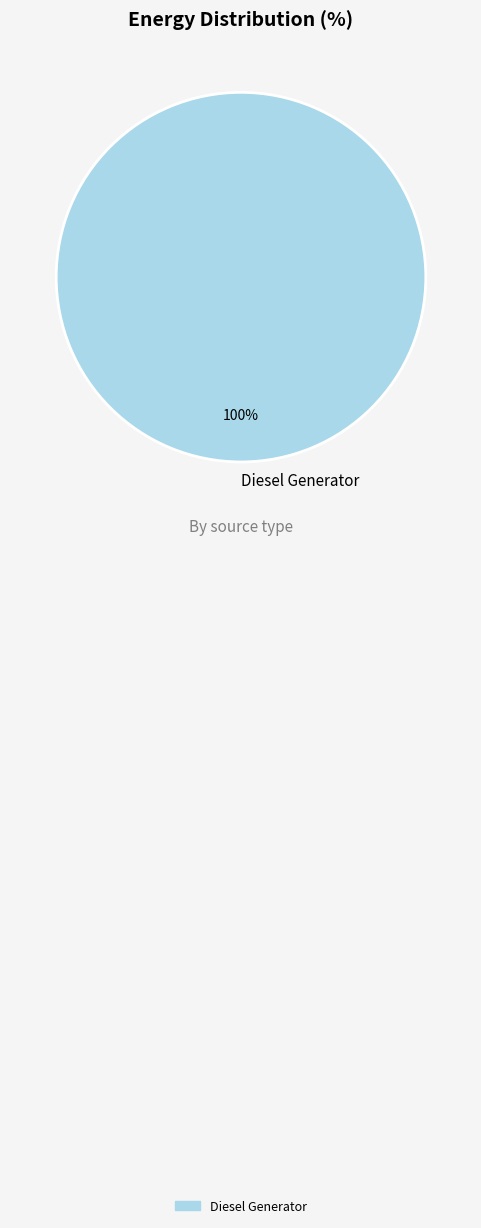

Rank the categories by value from lowest to highest.

Diesel Generator